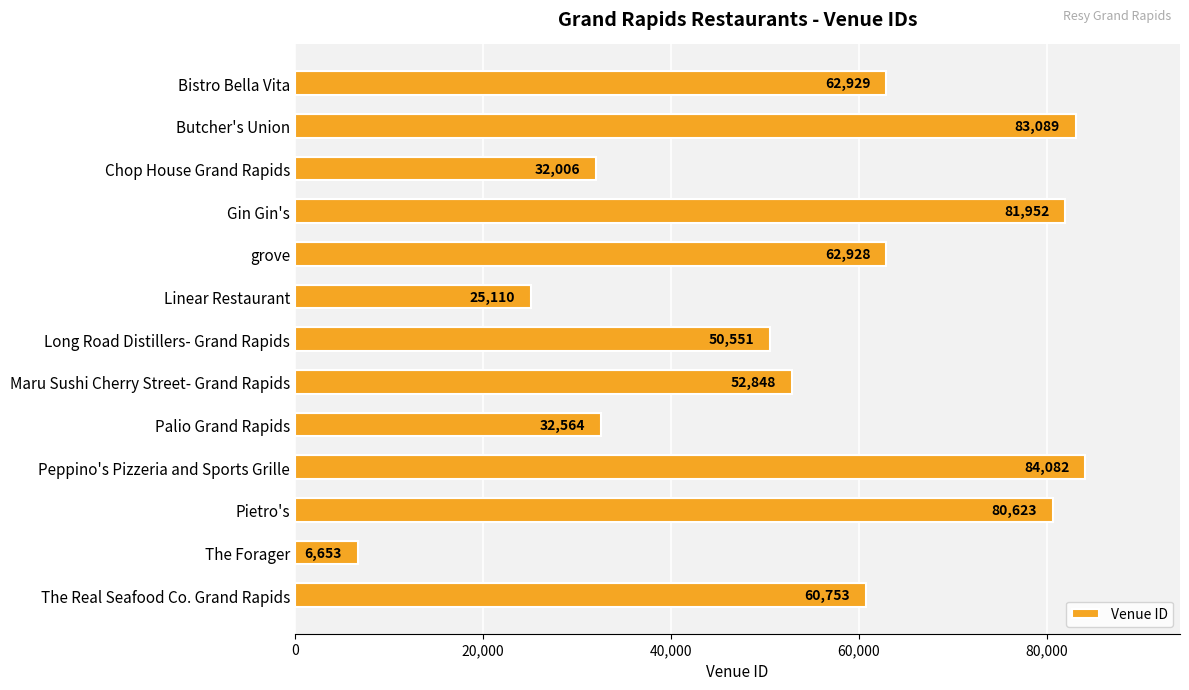

Rank the categories by value from highest to lowest.

Peppino's Pizzeria and Sports Grille, Butcher's Union, Gin Gin's, Pietro's, Bistro Bella Vita, grove, The Real Seafood Co. Grand Rapids, Maru Sushi Cherry Street- Grand Rapids, Long Road Distillers- Grand Rapids, Palio Grand Rapids, Chop House Grand Rapids, Linear Restaurant, The Forager